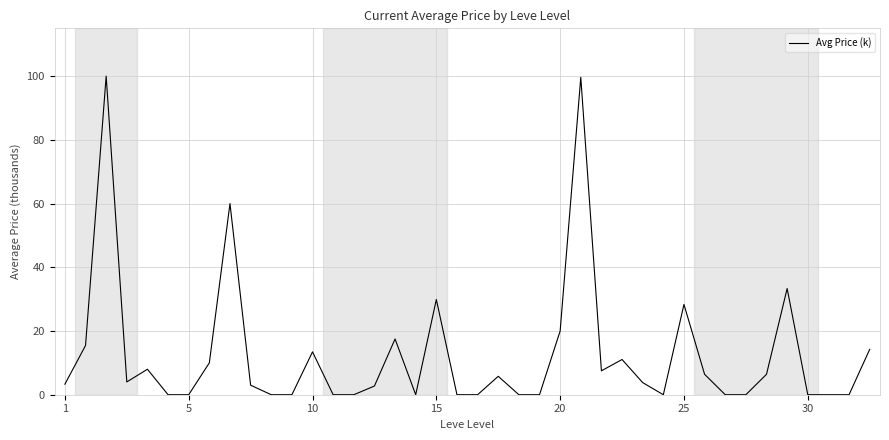

What is the maximum value shown in the chart?

100.0